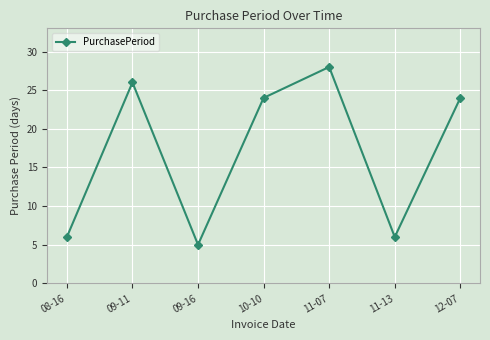

Does the chart display data point markers on the line(s)?

Yes